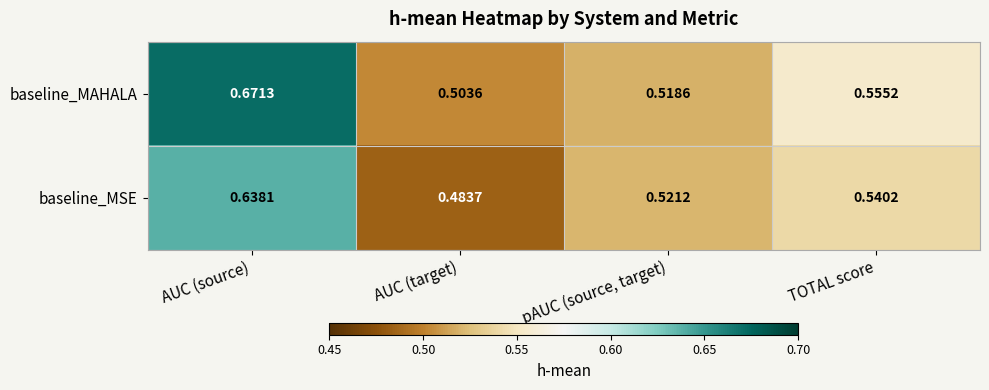

At which label is baseline_MAHALA closest to 0?

AUC (target)